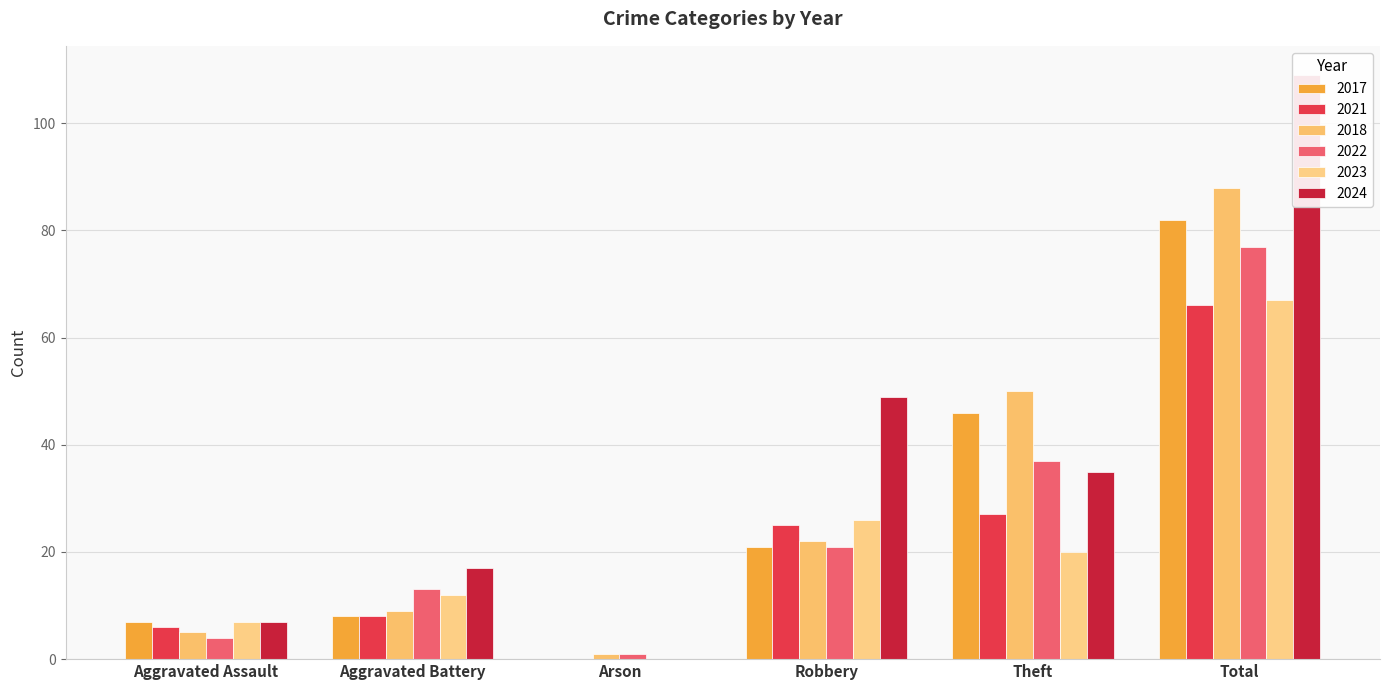

Reading left to right, list all the values displayed in this chart.

2017: Aggravated Assault=7	Aggravated Battery=8	Arson=0	Robbery=21	Theft=46	Total=82
2021: Aggravated Assault=6	Aggravated Battery=8	Arson=0	Robbery=25	Theft=27	Total=66
2018: Aggravated Assault=5	Aggravated Battery=9	Arson=1	Robbery=22	Theft=50	Total=88
2022: Aggravated Assault=4	Aggravated Battery=13	Arson=1	Robbery=21	Theft=37	Total=77
2023: Aggravated Assault=7	Aggravated Battery=12	Arson=0	Robbery=26	Theft=20	Total=67
2024: Aggravated Assault=7	Aggravated Battery=17	Arson=0	Robbery=49	Theft=35	Total=109